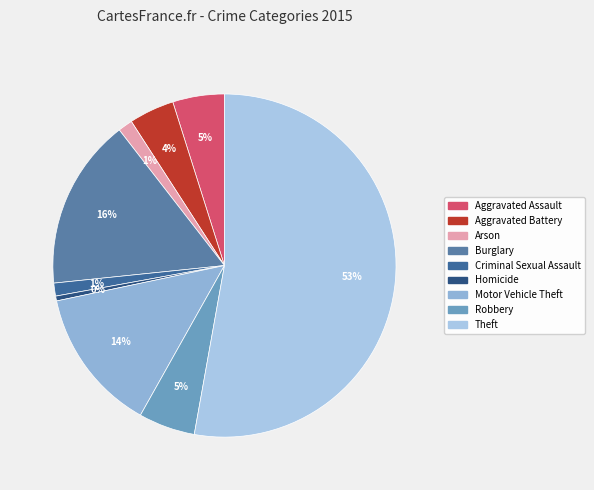

Is the sum of Aggravated Assault and Aggravated Battery greater than half?

No